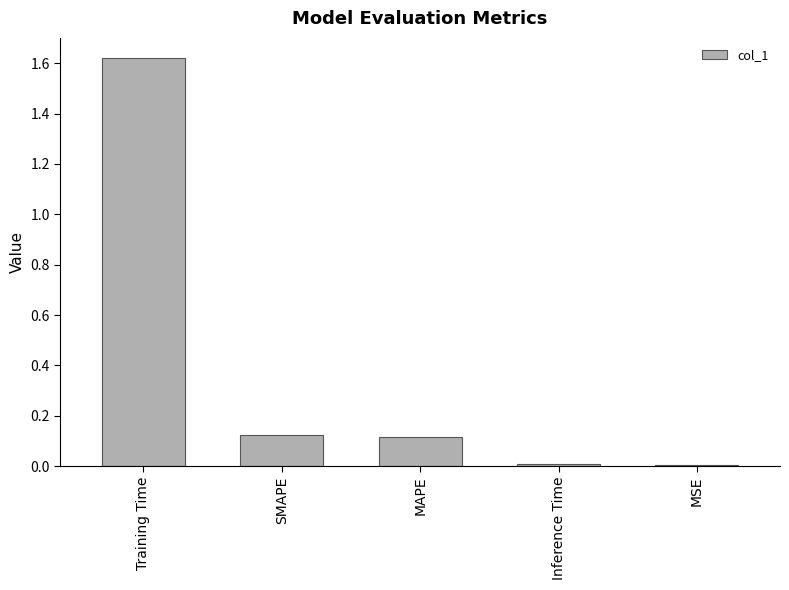

What is the change in value from MAPE to MSE?

-0.1